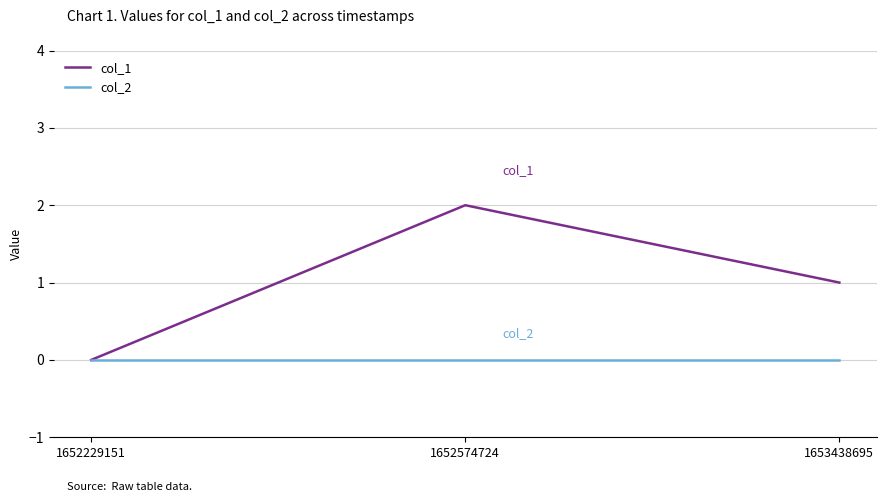

Reading left to right, what are all the values shown in this chart?

col_1: 0	2	1
col_2: 0	0	0